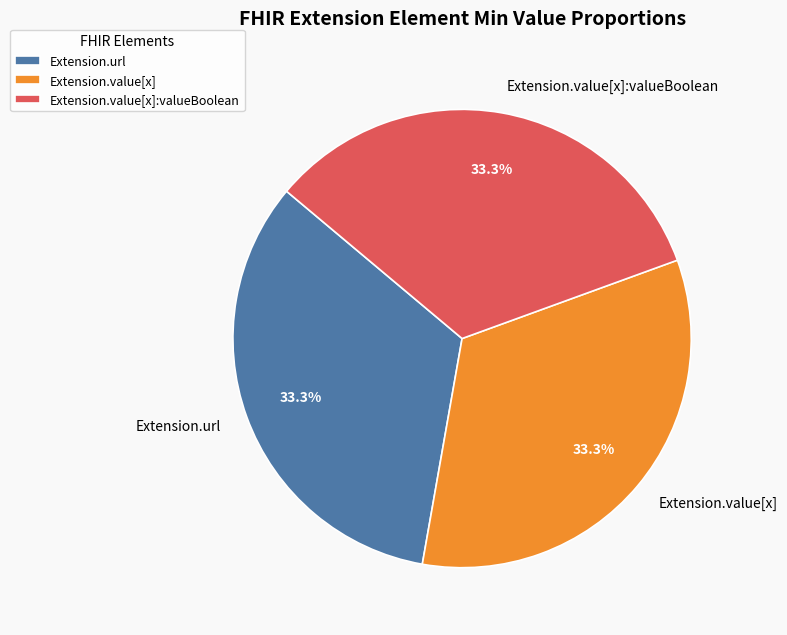

Do Extension.value[x] and Extension.value[x]:valueBoolean together represent more than half of the pie?

Yes